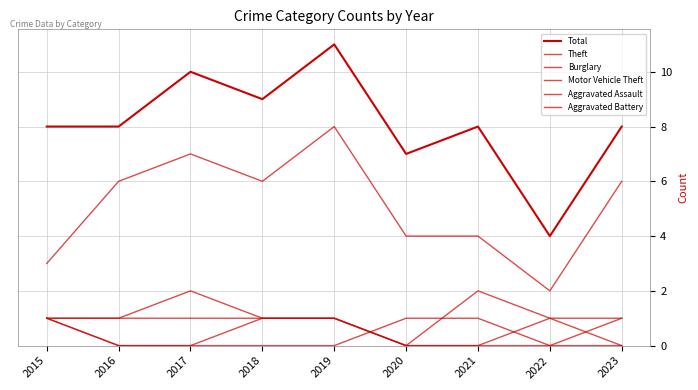

Count the number of data series in this chart.

6